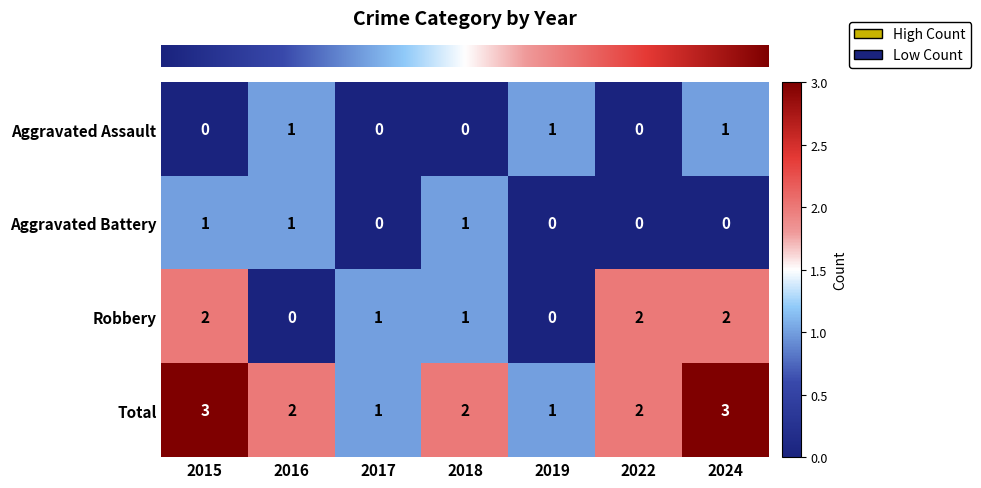

What is the maximum value shown in the chart?

3